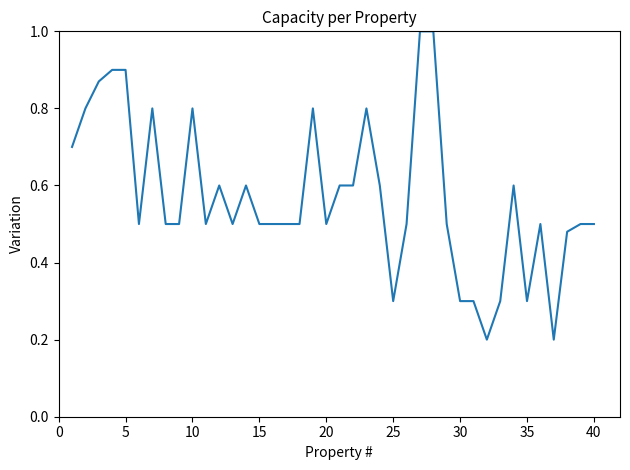

What is the maximum value shown in the chart?

1.0